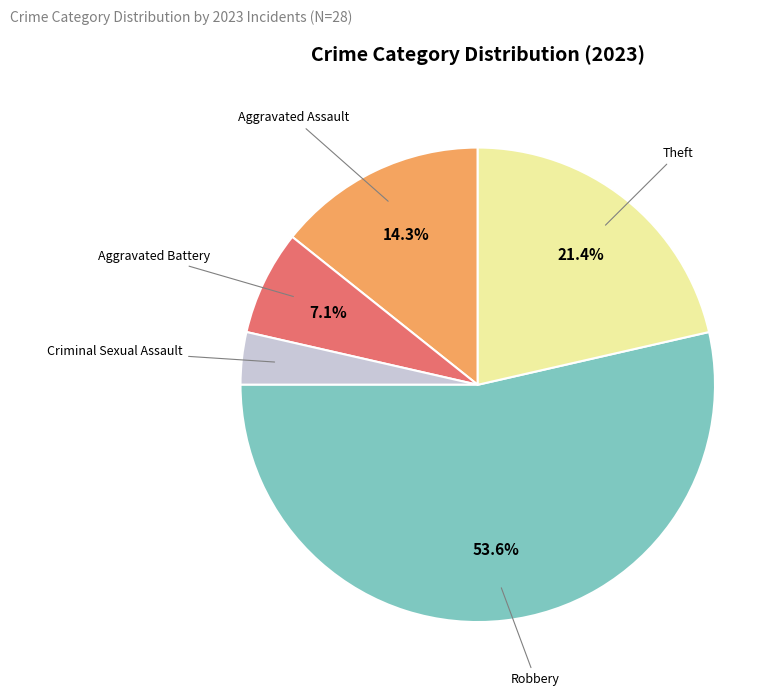

Which category accounts for the majority?

Robbery